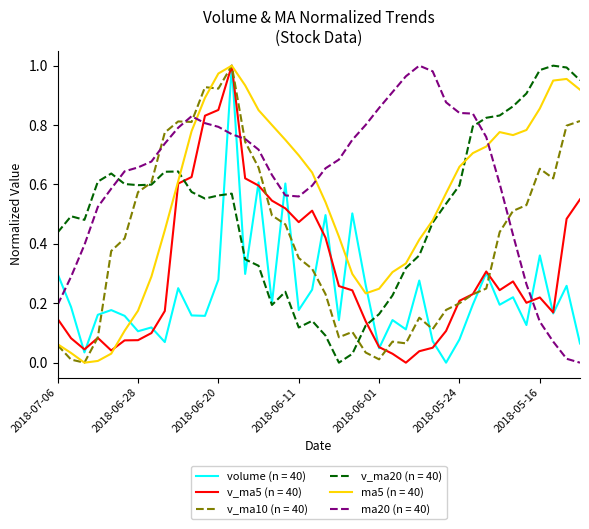

Which series has the largest total across all categories?

ma20 (n = 40)